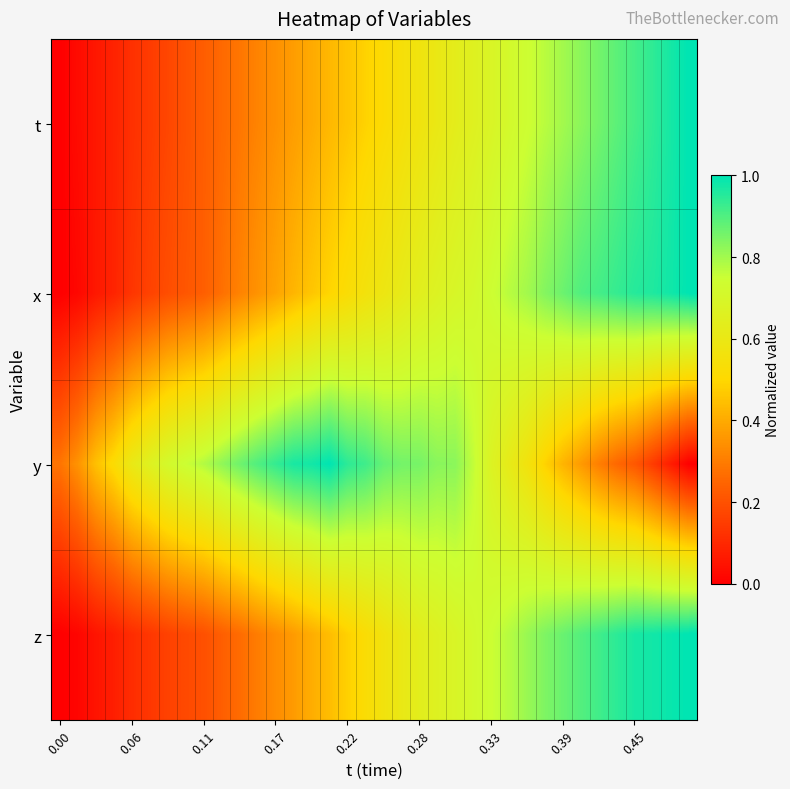

At how many categories does at least one series exceed 0?

36